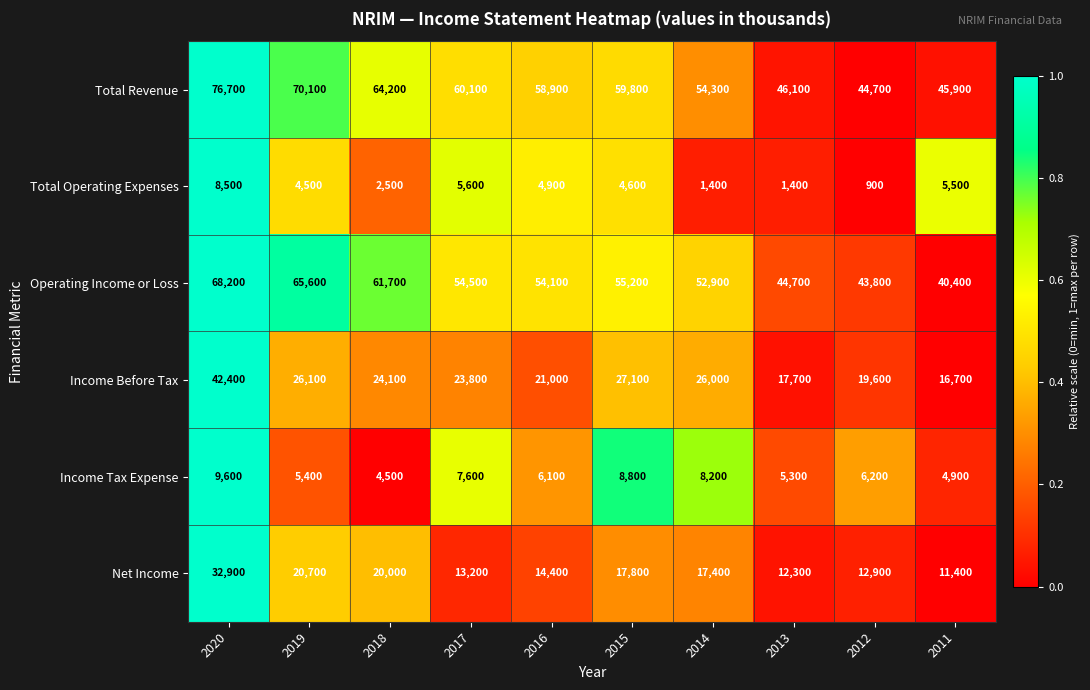

What is the sum of all Net Income values?

173000